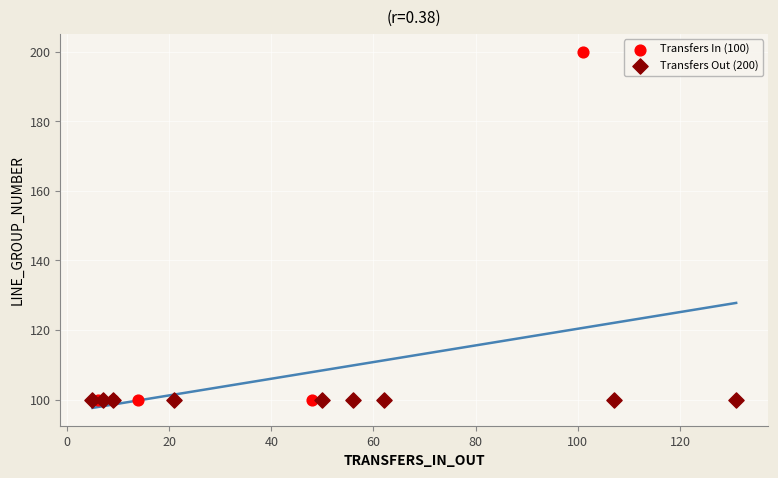

Which series contains the highest Y value?

Transfers In (100)